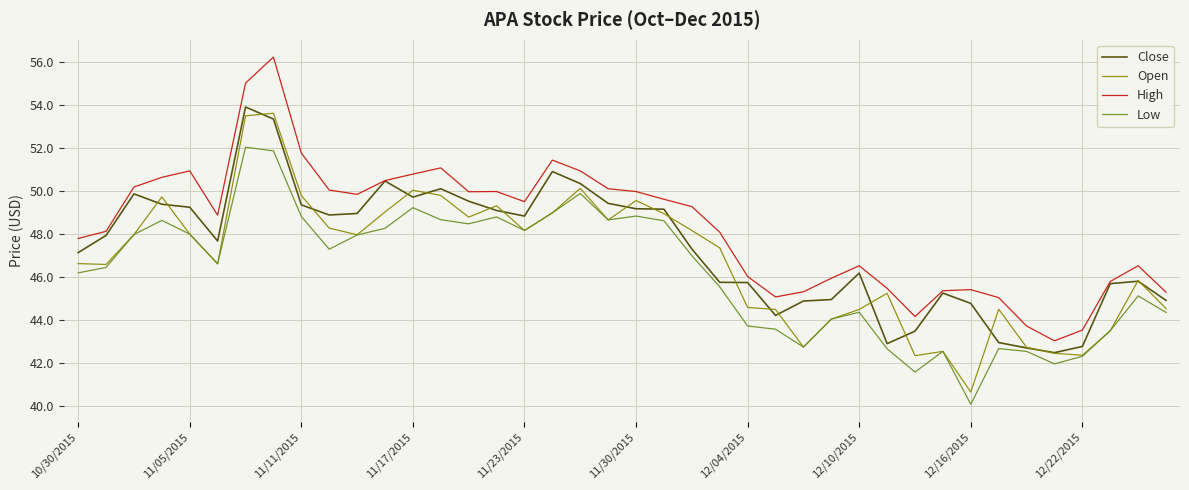

List the series in order of their overall mean, lowest first.

Low, Open, Close, High